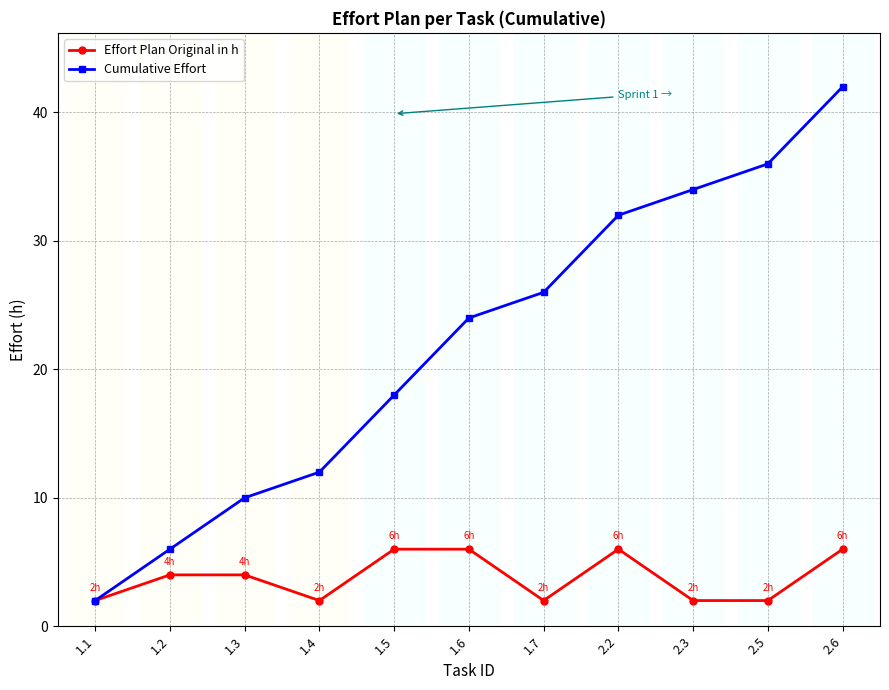

What is the sum of the Effort Plan Original in h values at 1.7 and 1.4?

4